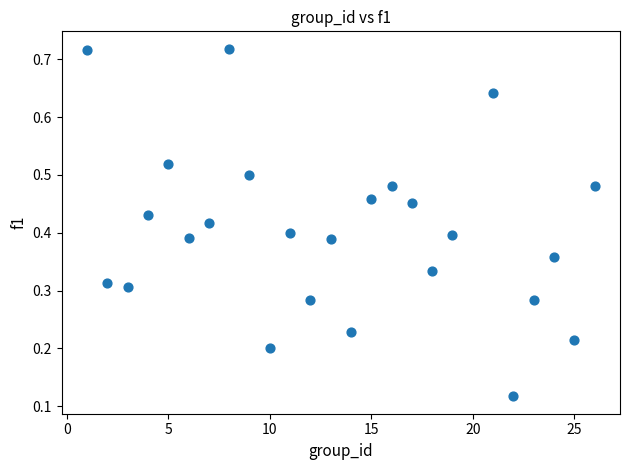

What is the range of X values (max minus min)?

25.0